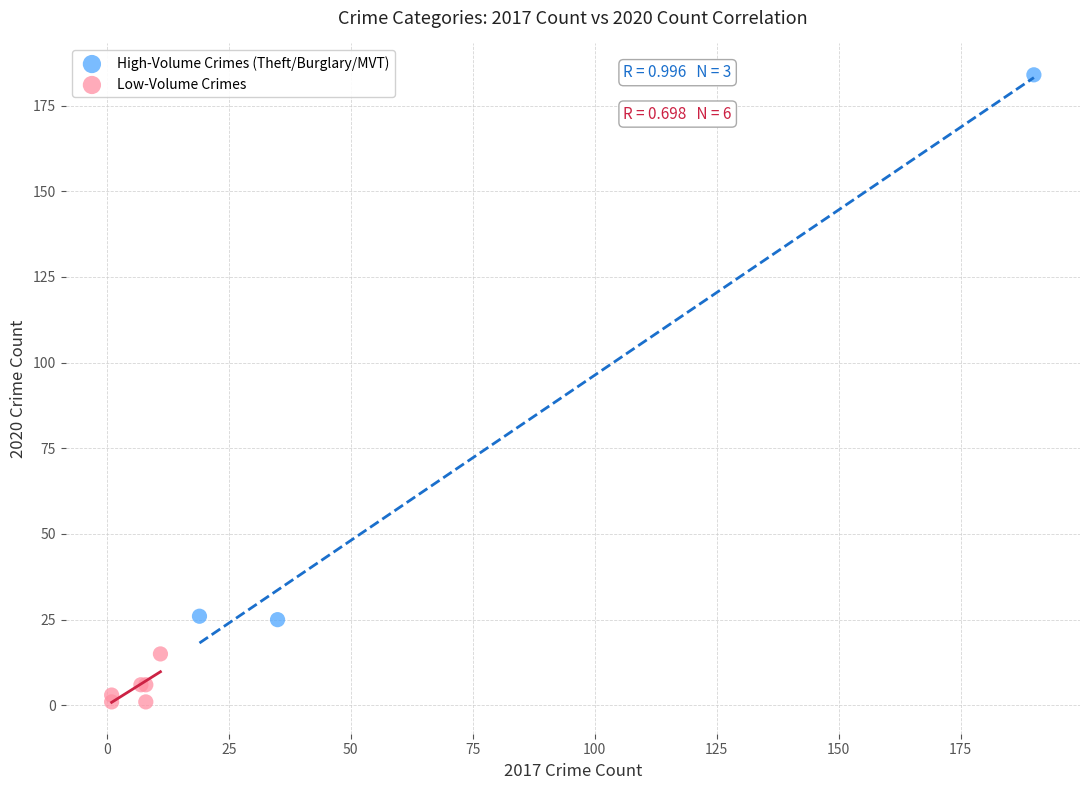

Which series has the largest Y range (max minus min)?

High-Volume Crimes (Theft/Burglary/MVT)